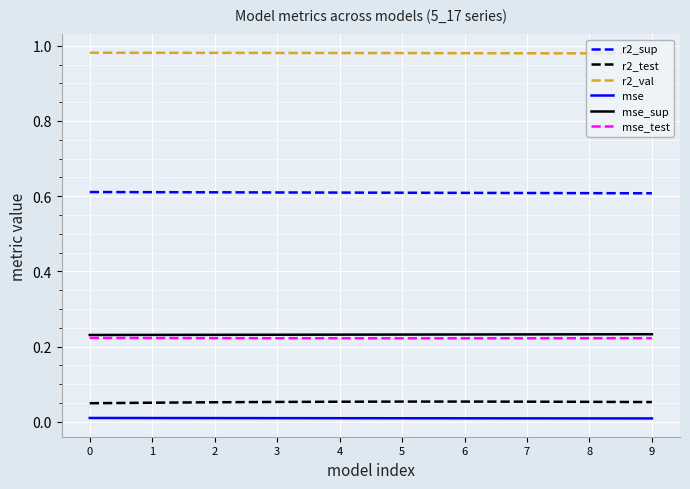

Rank the series by their maximum value, from lowest to highest.

mse, r2_test, mse_test, mse_sup, r2_sup, r2_val